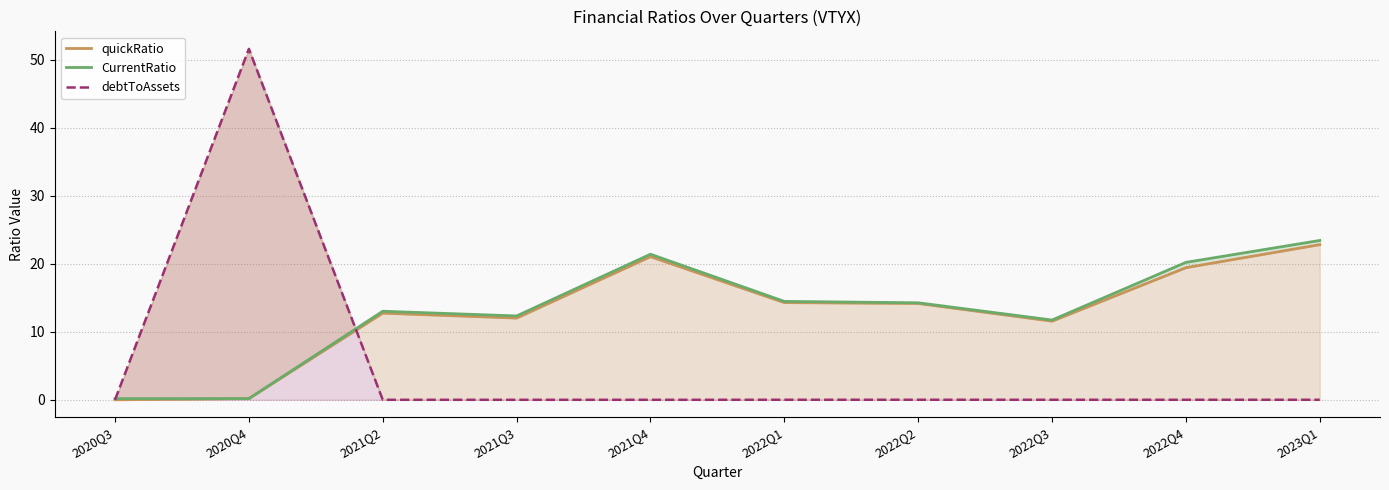

At which label does CurrentRatio first exceed 14?

2021Q4